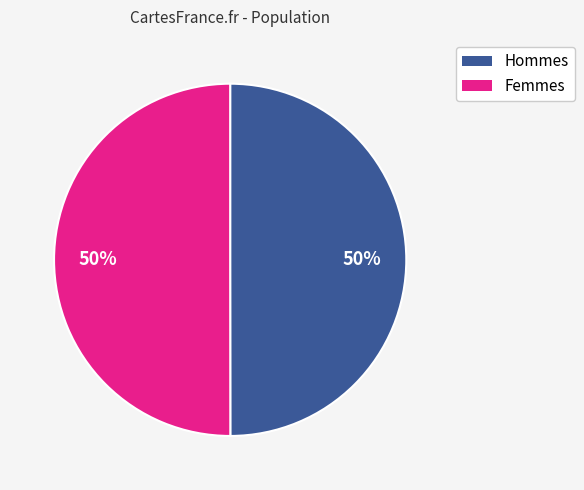

What is the ratio of the value at Hommes to the value at Femmes?

1.0